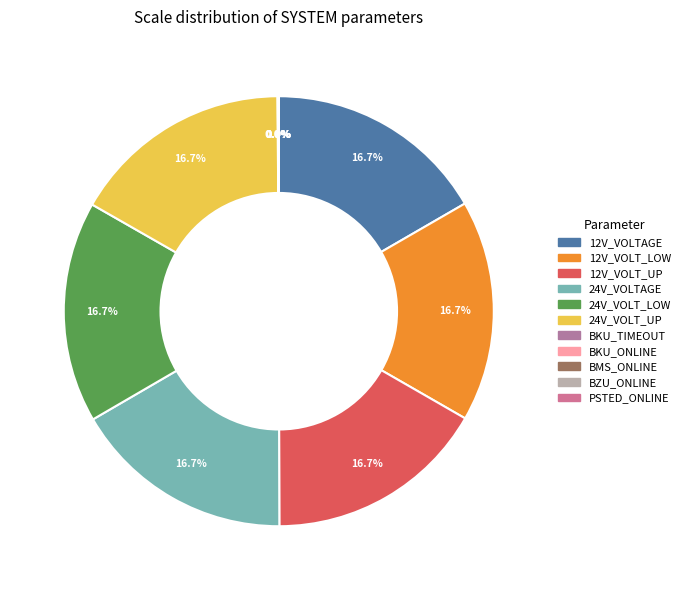

Which slice is the largest?

SYSTEM_12V_VOLTAGE